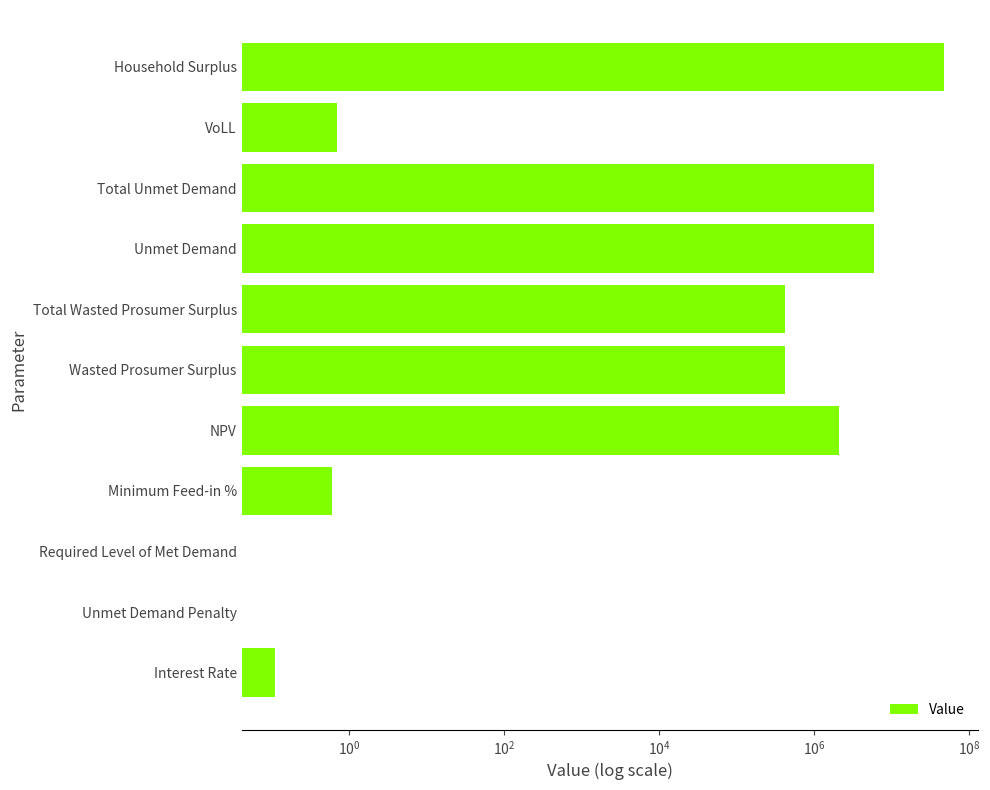

Is it true that the value at VoLL is 1.0?

False